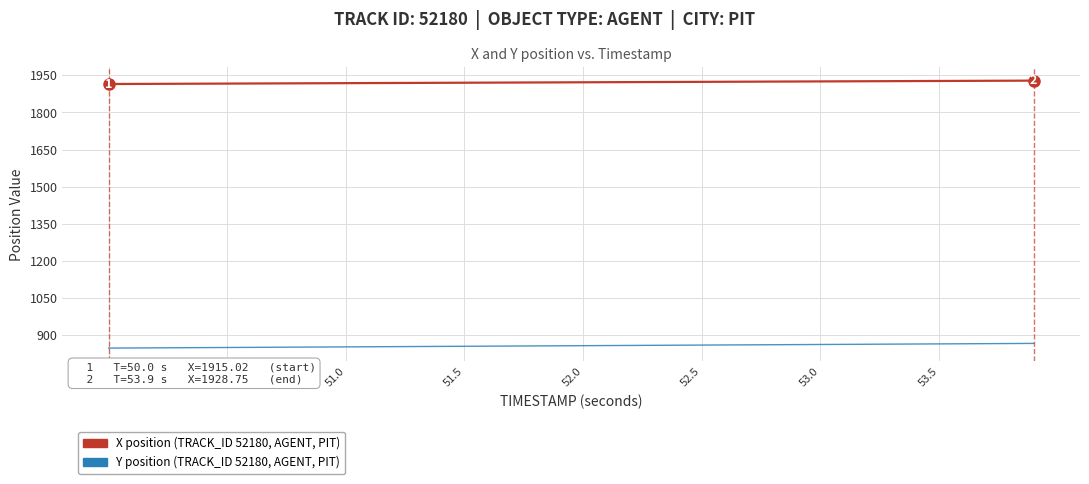

Which series has the largest total across all categories?

X position (TRACK_ID 52180, AGENT, PIT)